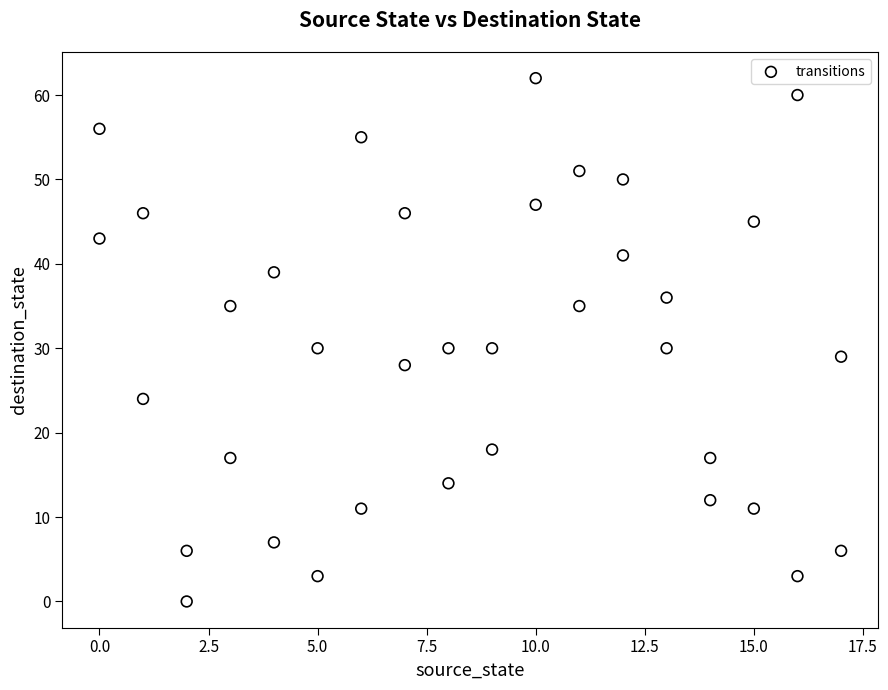

What is the range of Y values (max minus min)?

62